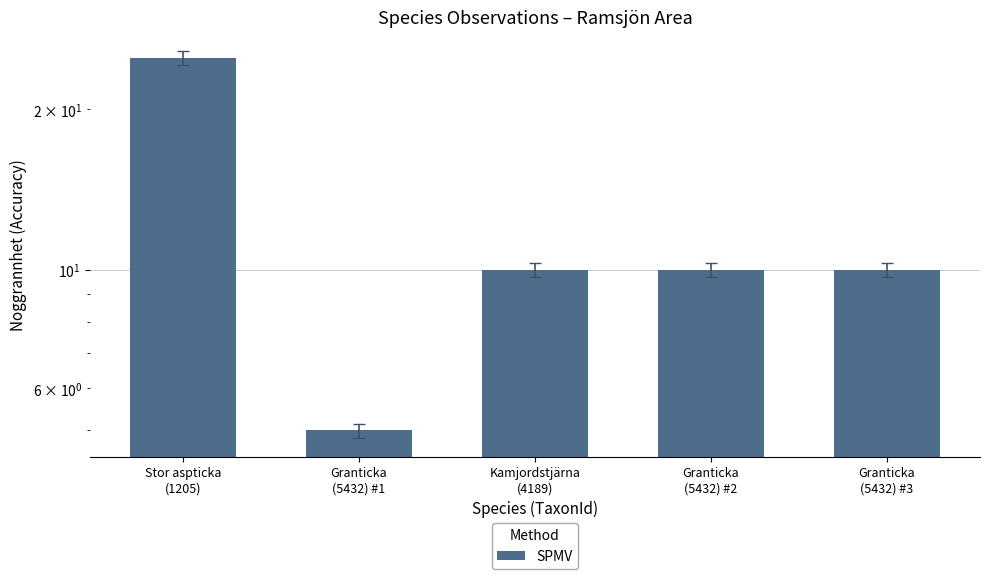

Rank the categories by value from highest to lowest.

Stor aspticka
(1205), Kamjordstjärna
(4189), Granticka
(5432) #2, Granticka
(5432) #3, Granticka
(5432) #1